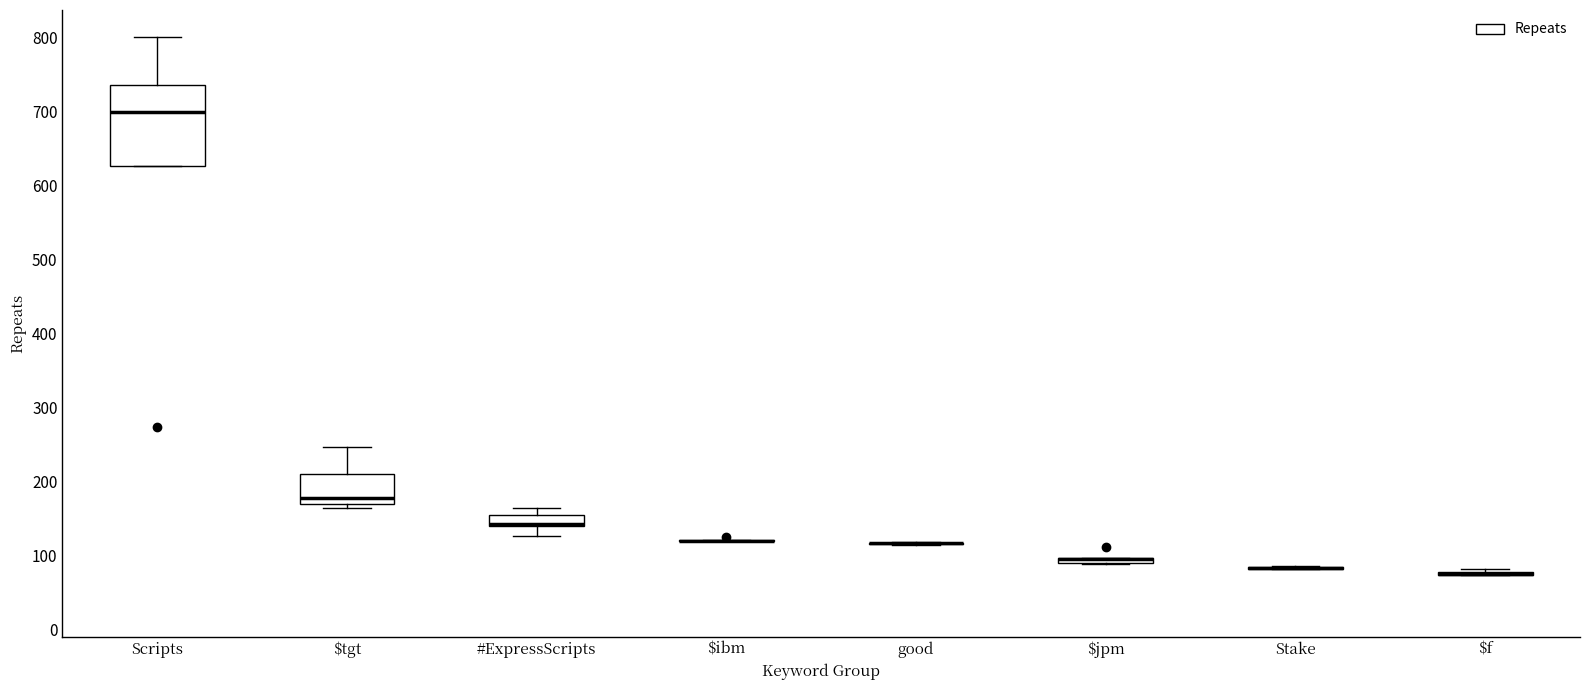

Comparing the boxes themselves (not the whiskers), which one is the tallest?

Scripts